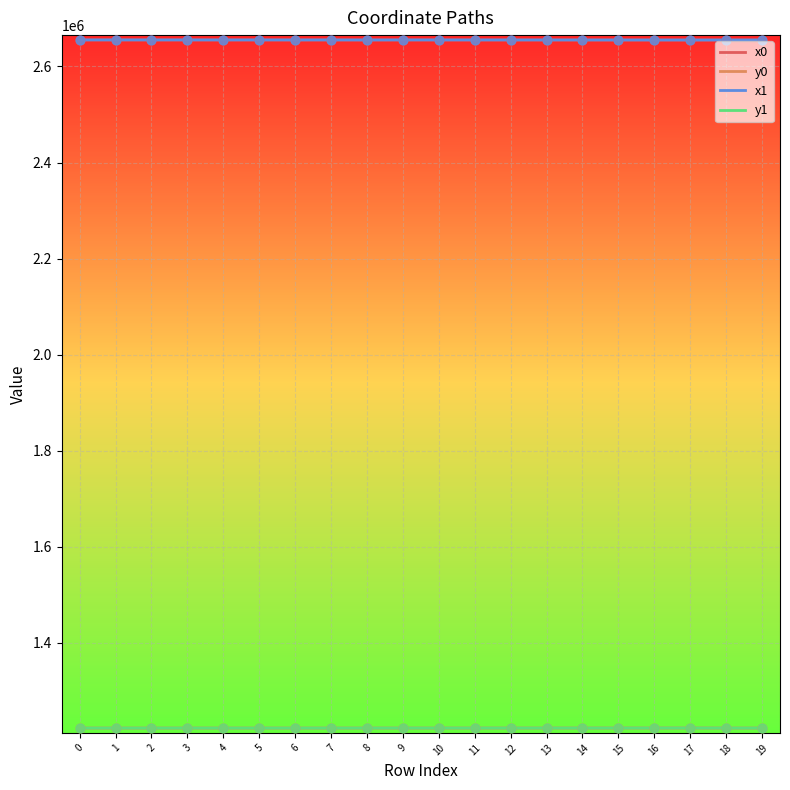

What is the difference between the highest and lowest values at 8?

1432549.8